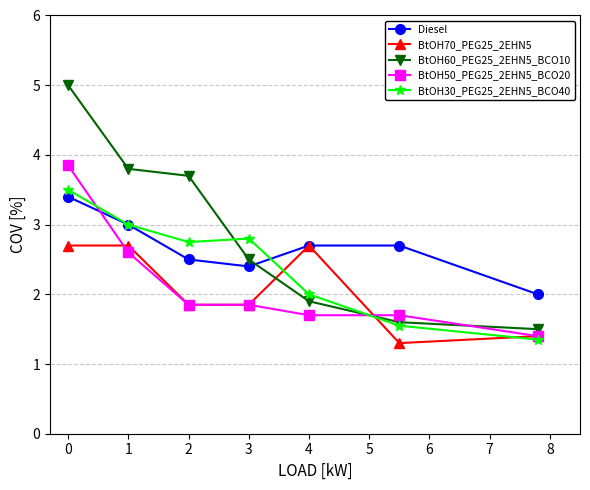

What is the value of the Diesel point at the 6th from the left?

2.7